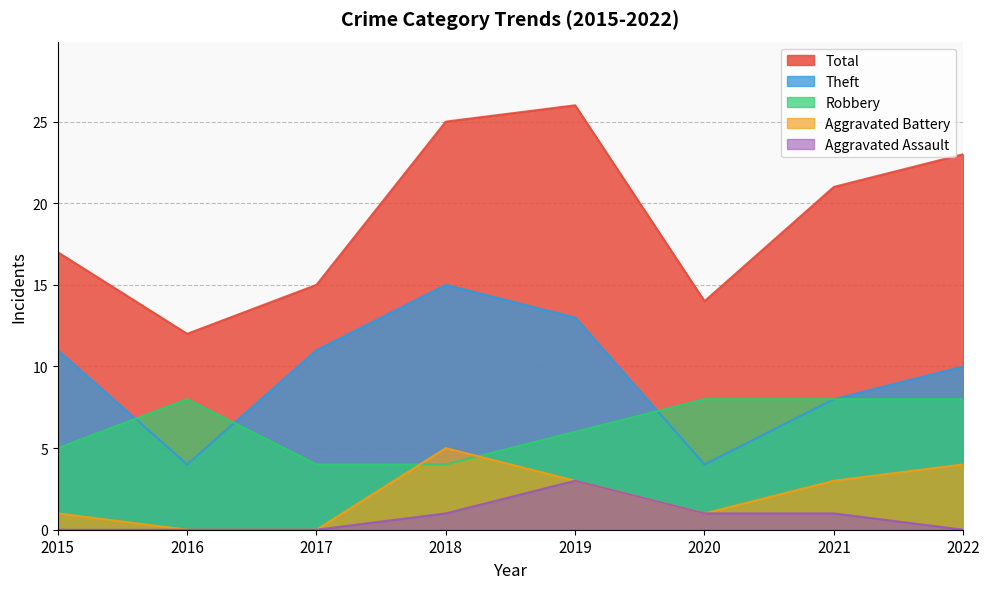

What is the difference between the second highest and second lowest values in the Aggravated Assault series?

1